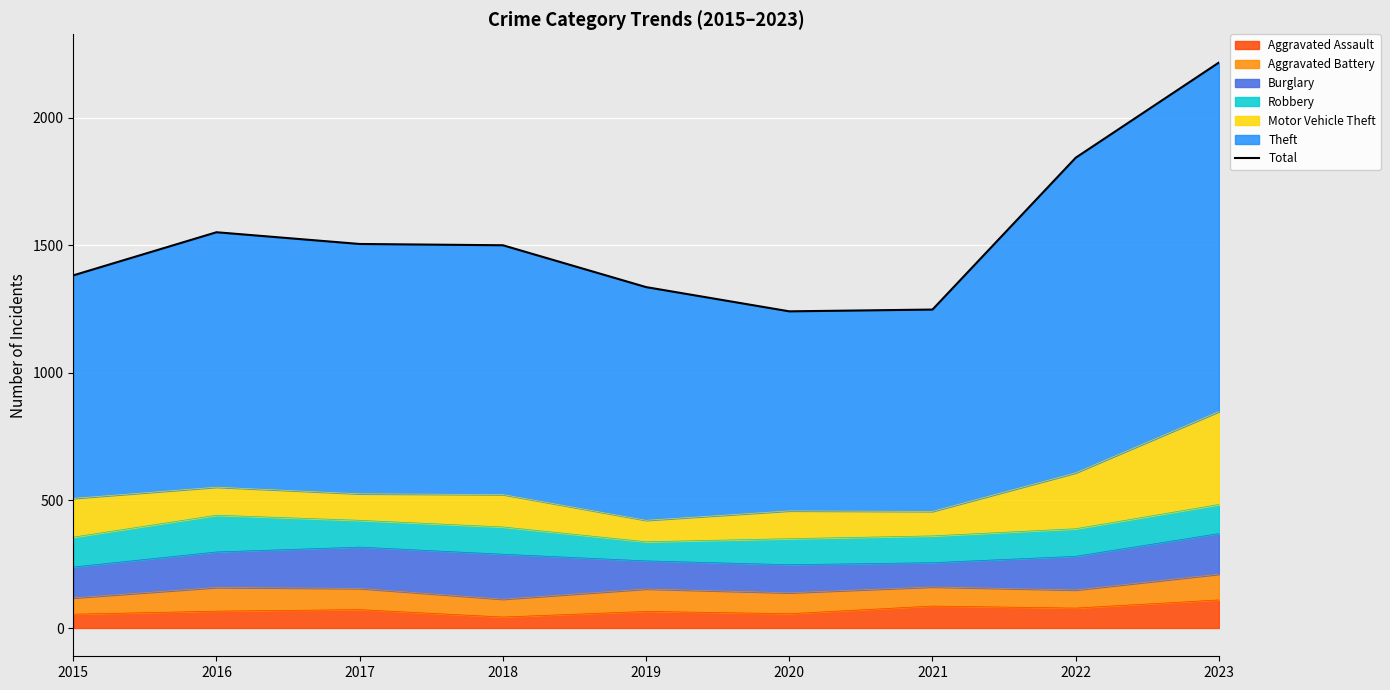

Does the chart display data point markers on the line(s)?

No